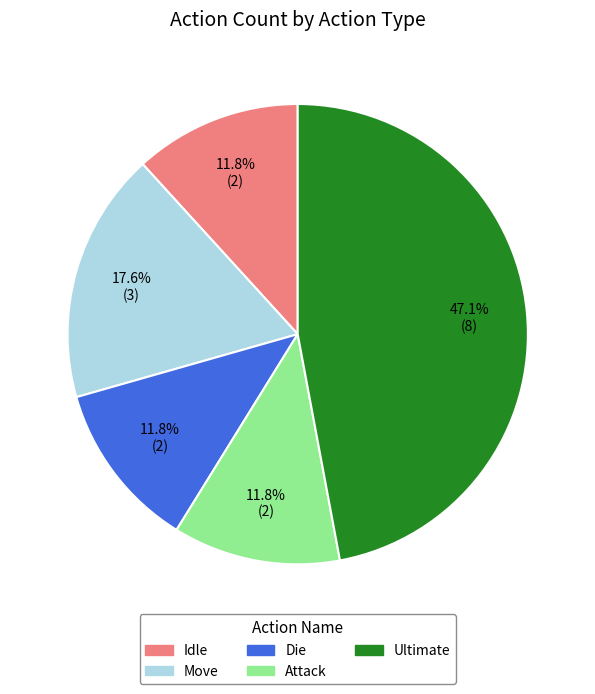

Does any single category account for the majority?

No